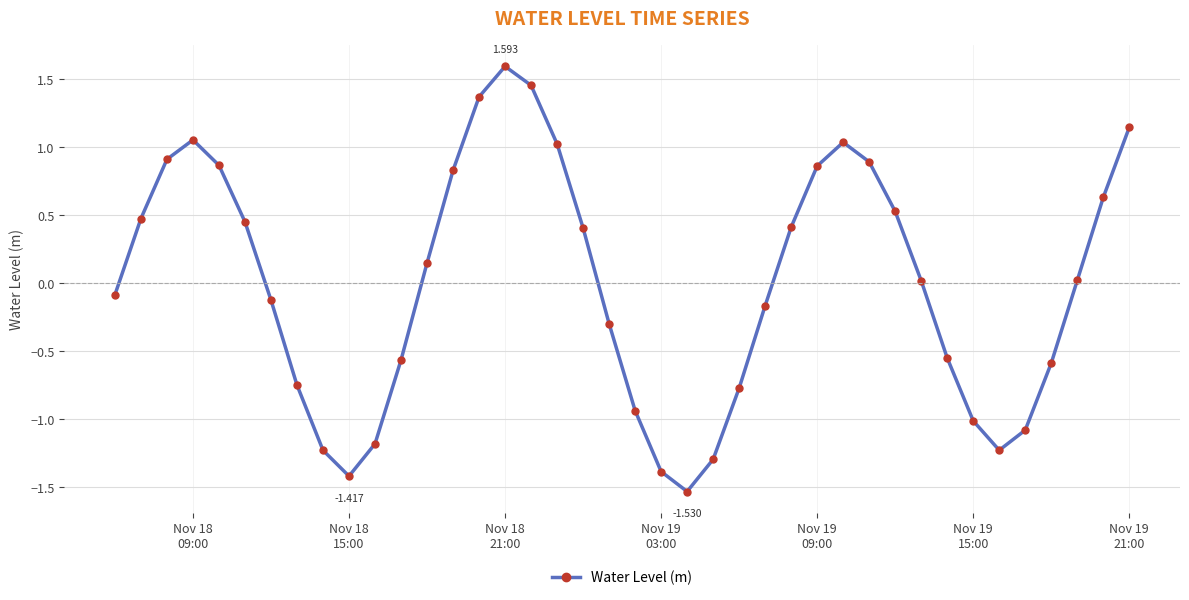

True or false: the data has more than 2 interior local peaks.

True